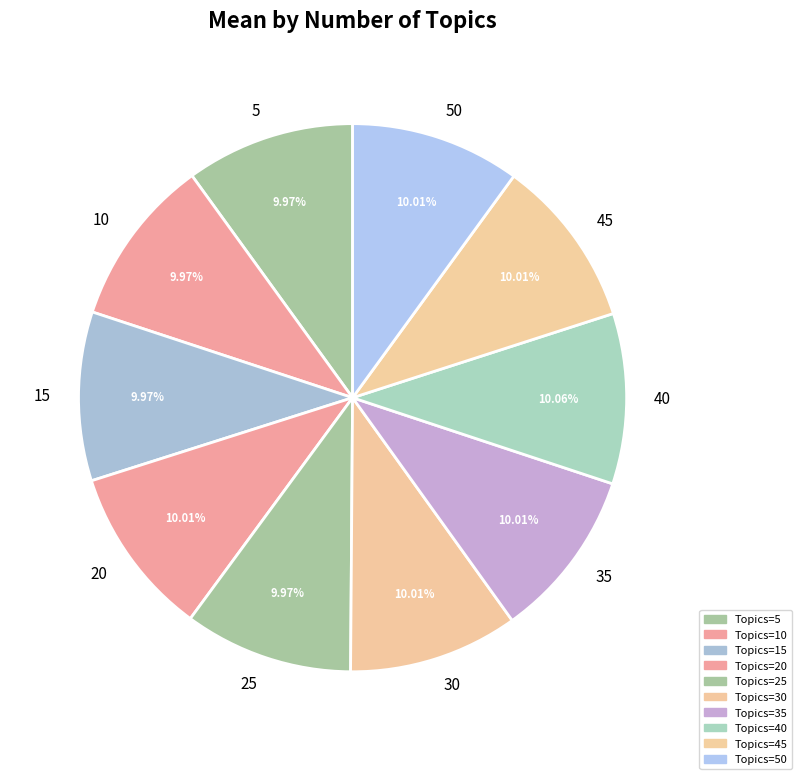

What percentage is the 20 slice, to the nearest percent?

10%